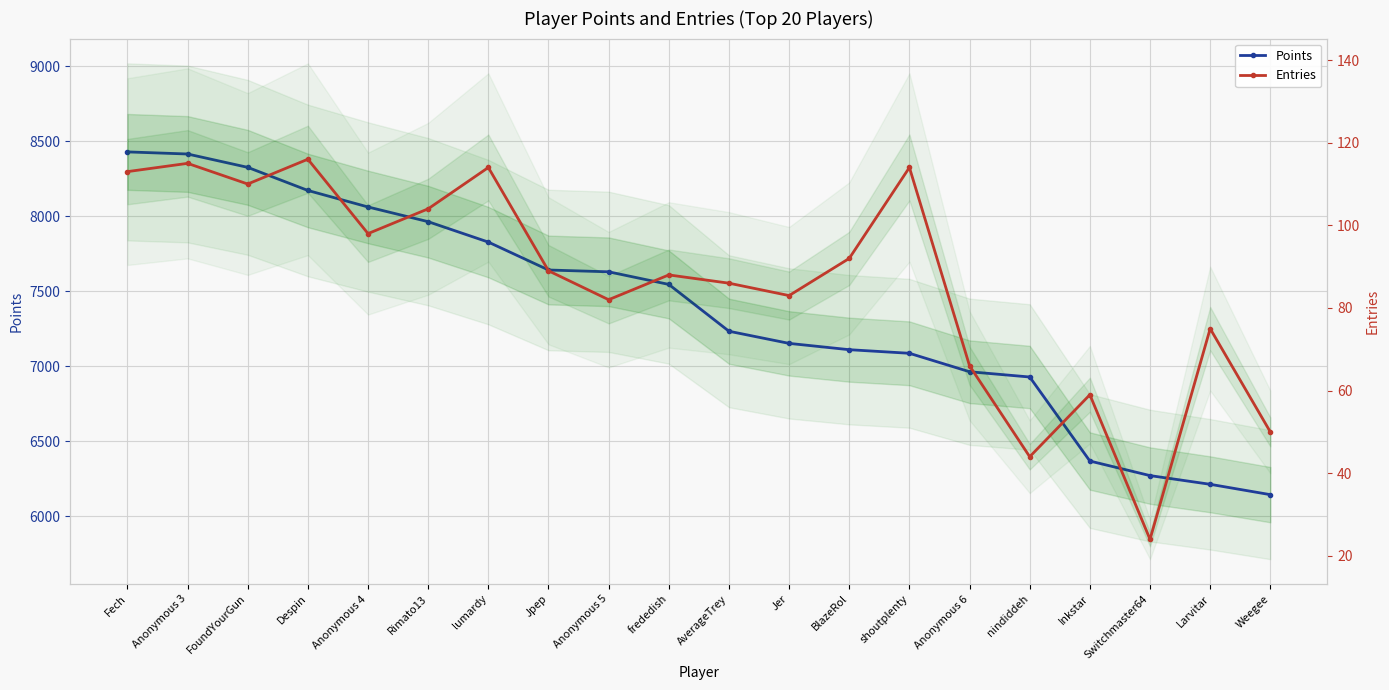

True or false: Points and Entries intersect in this chart.

False